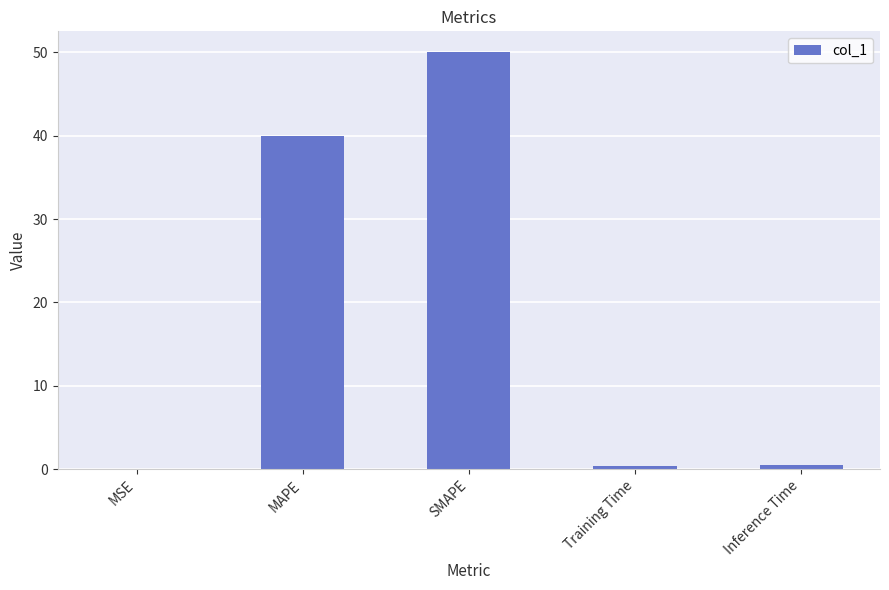

Which has a higher value, MAPE or SMAPE?

SMAPE